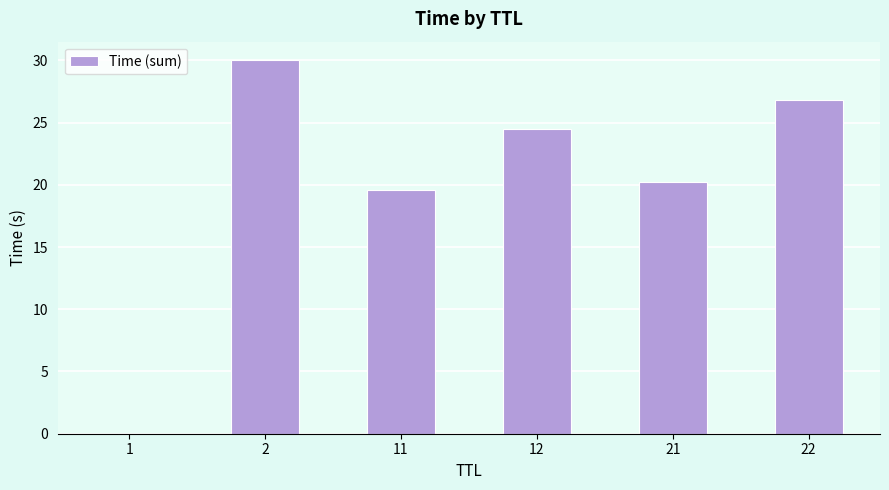

How many data points does each series have?

6